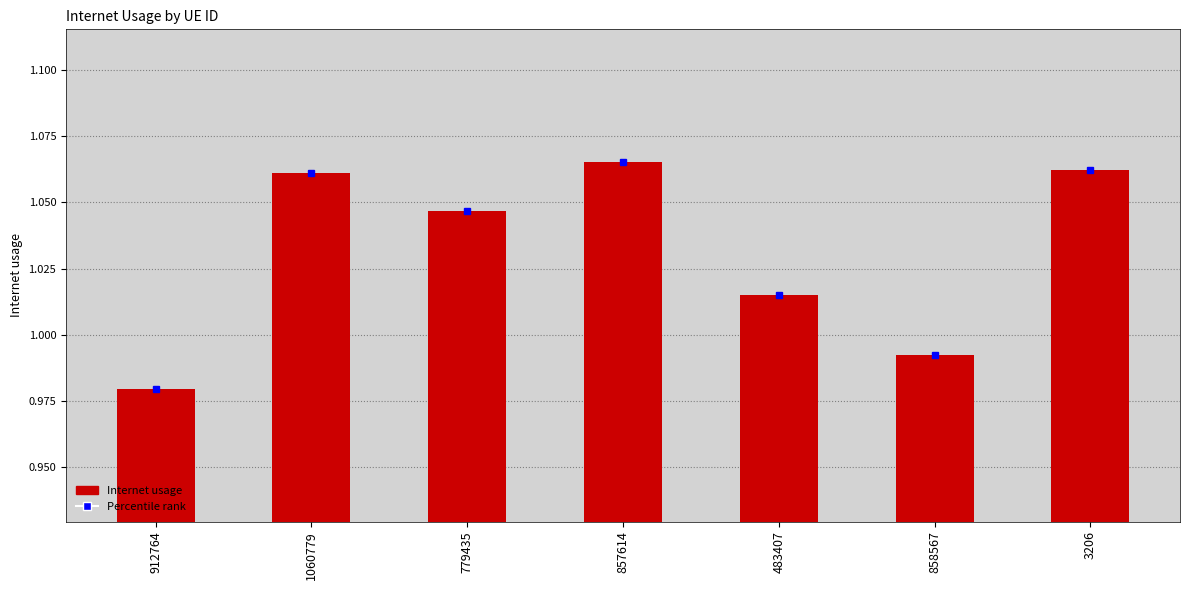

The value at 912764 is 0.2. True or false?

False